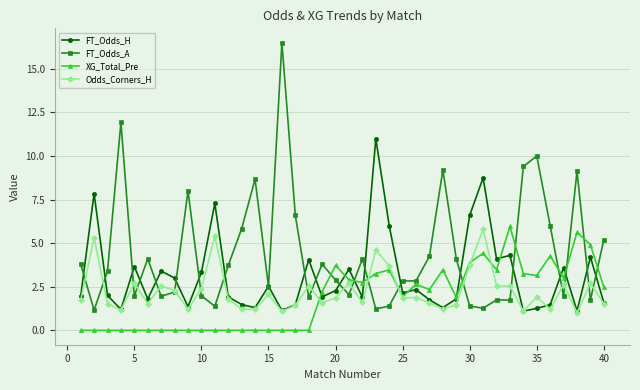

List the series in order of their peak value, lowest first.

Odds_Corners_H, XG_Total_Pre, FT_Odds_H, FT_Odds_A